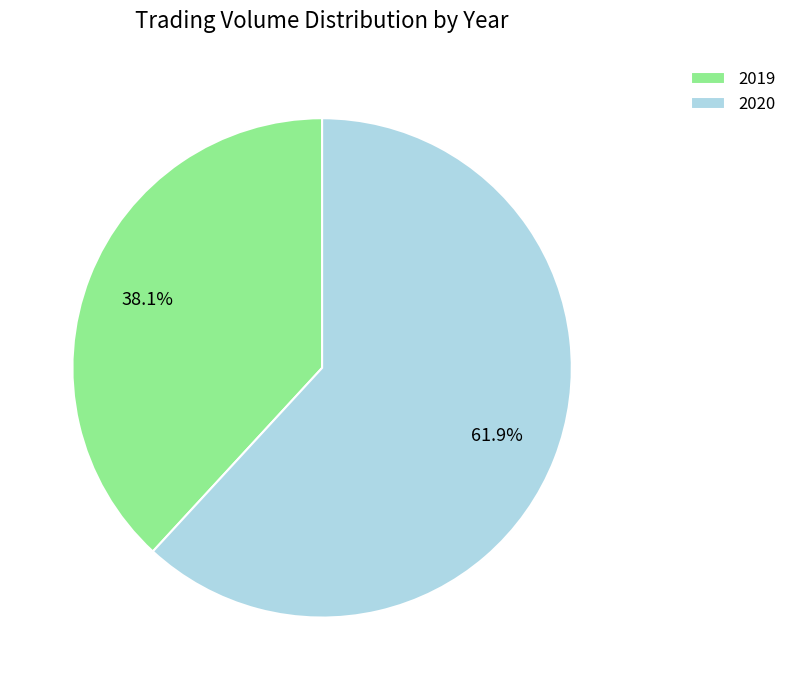

Approximately how many times larger is the value at 2020 compared to 2019?

1.6